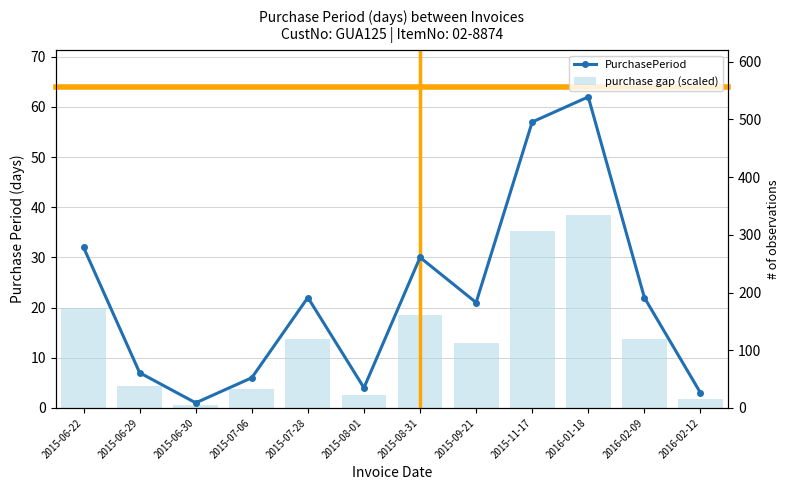

What is the label of the 10th bar from the right?

2015-06-30